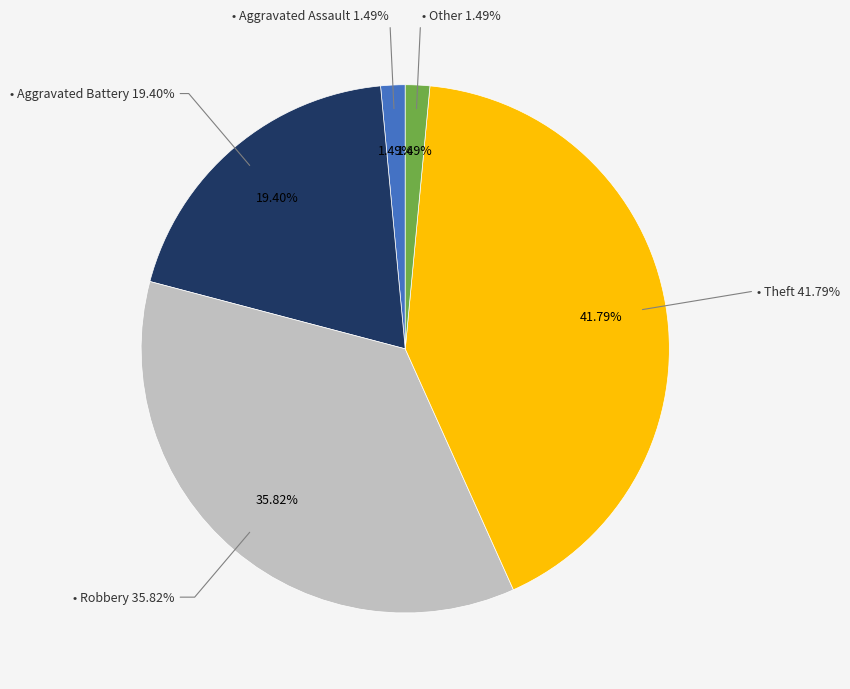

Rank the categories by value from highest to lowest.

Theft, Robbery, Aggravated Battery, Aggravated Assault, Other